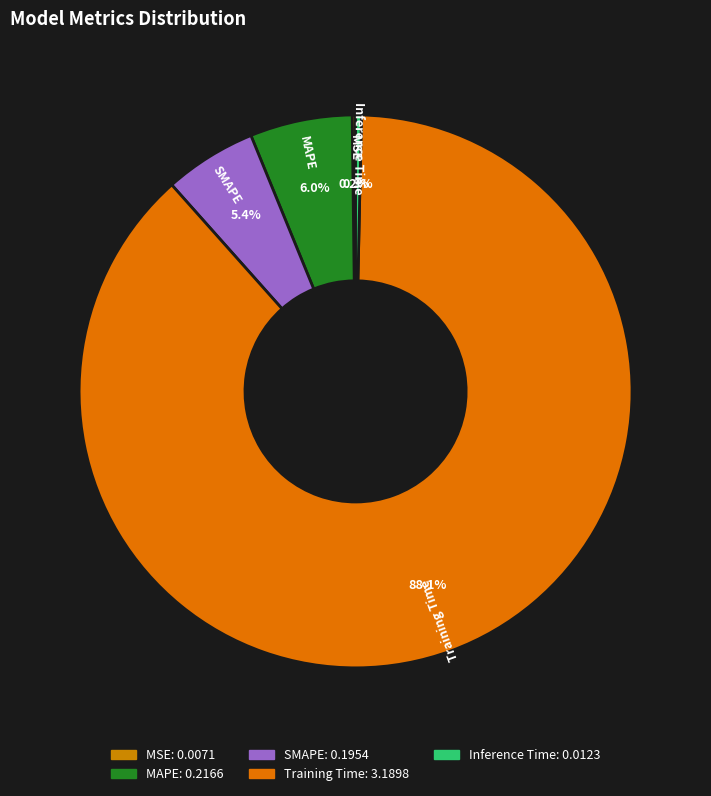

Which category has the biggest portion of the pie?

Training Time